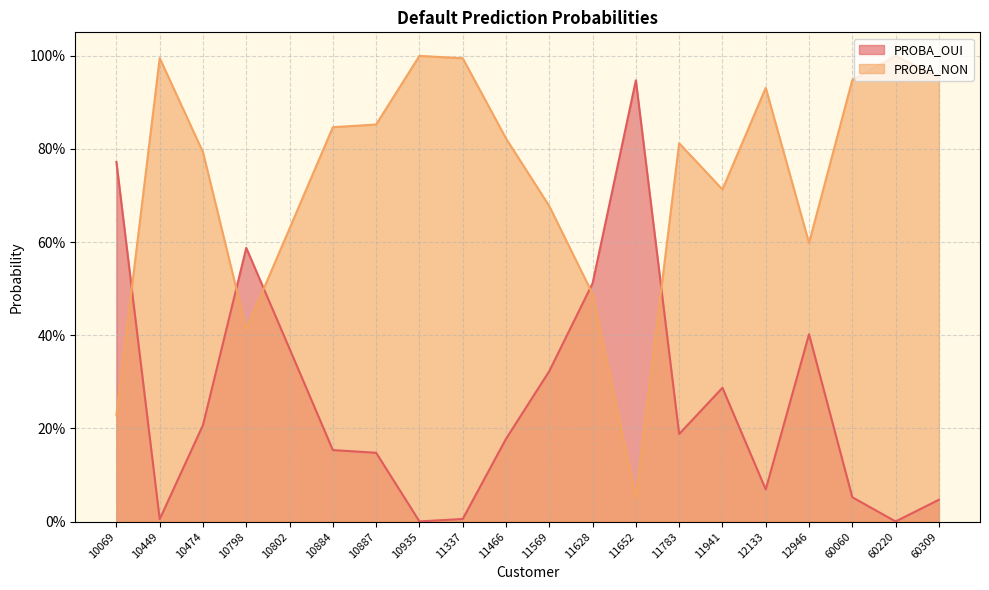

Reading right to left, transcribe all the data shown in this chart.

PROBA_OUI: 0.0	0.0	0.1	0.4	0.1	0.3	0.2	0.9	0.5	0.3	0.2	0.0	0.0	0.1	0.2	0.4	0.6	0.2	0.0	0.8
PROBA_NON: 1.0	1.0	0.9	0.6	0.9	0.7	0.8	0.1	0.5	0.7	0.8	1.0	1.0	0.9	0.8	0.6	0.4	0.8	1.0	0.2